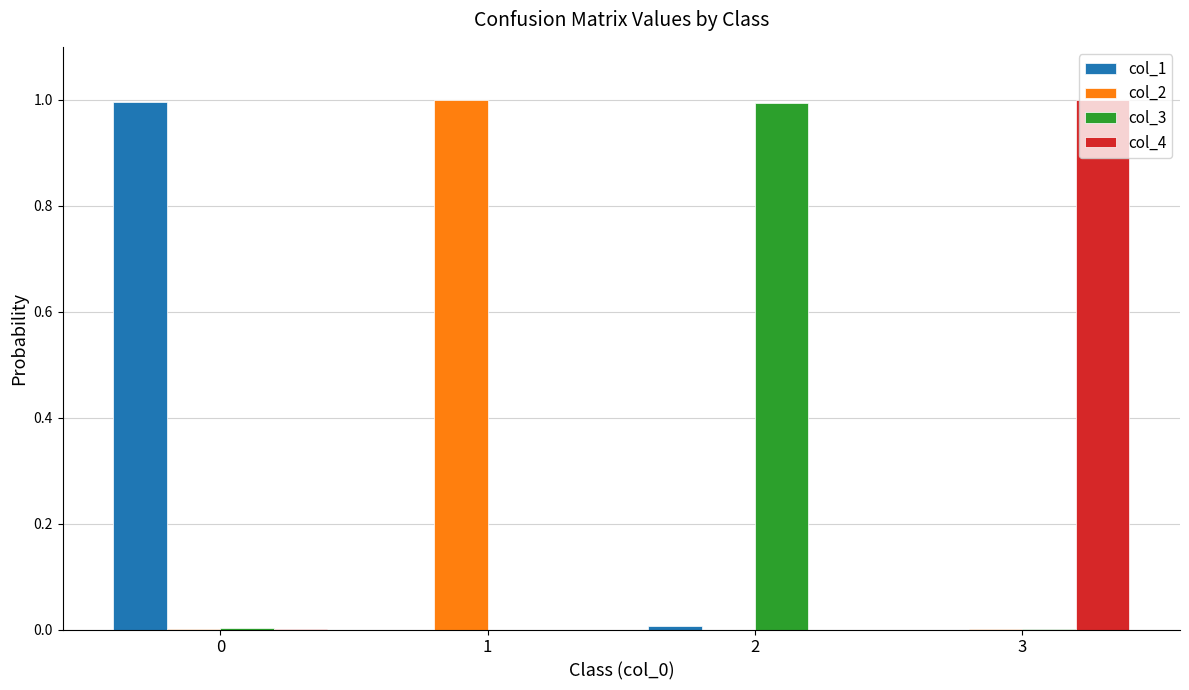

What are all the series names shown in the legend?

col_1, col_2, col_3, col_4